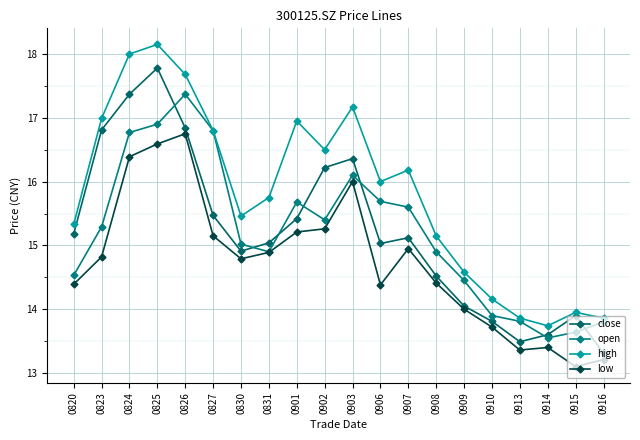

True or false: open and low intersect in this chart.

False